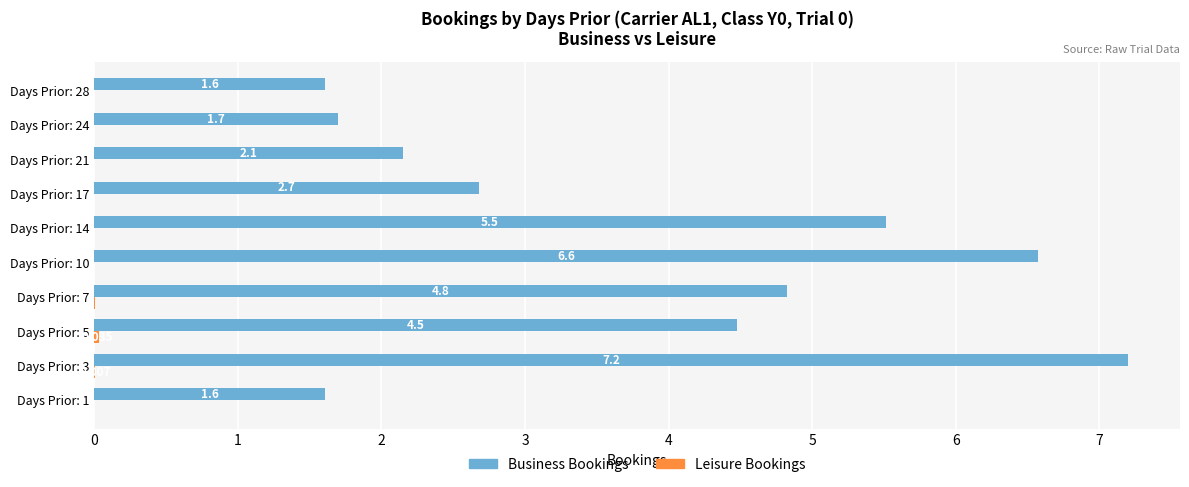

Which series has the largest total across all categories?

Business Bookings